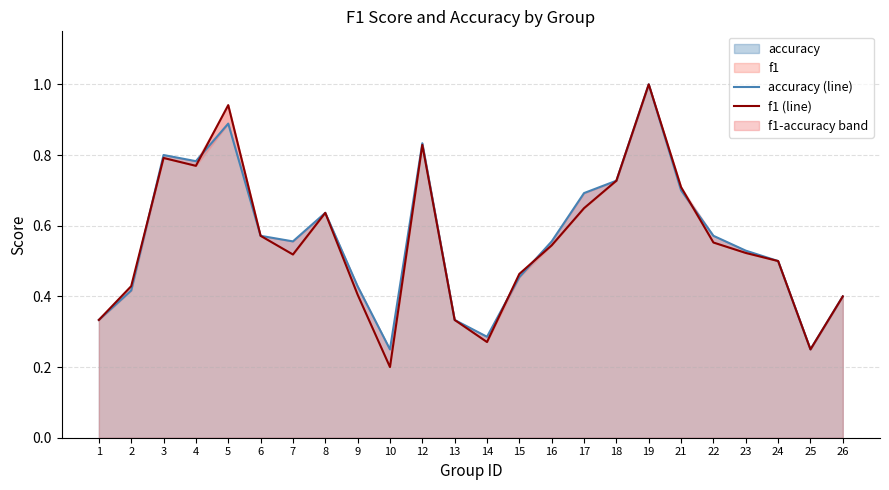

Which label corresponds to the smallest value in the chart?

10